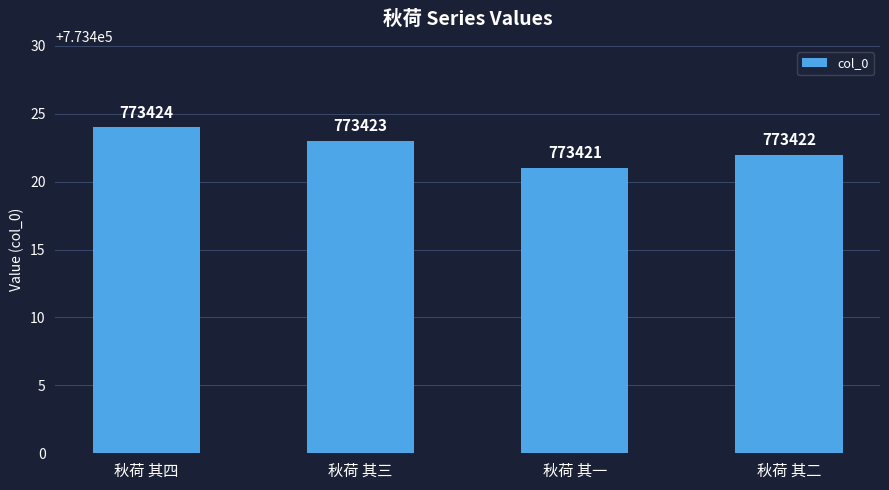

Reading right to left, list all the values displayed in this chart.

秋荷 其二=773422	秋荷 其一=773421	秋荷 其三=773423	秋荷 其四=773424